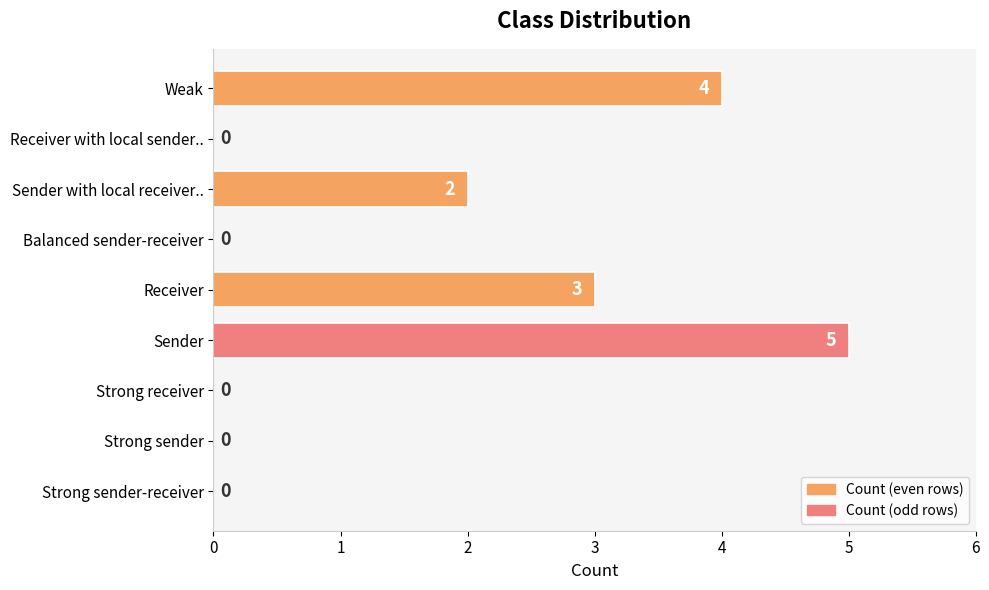

Count the number of values greater than 0.

4